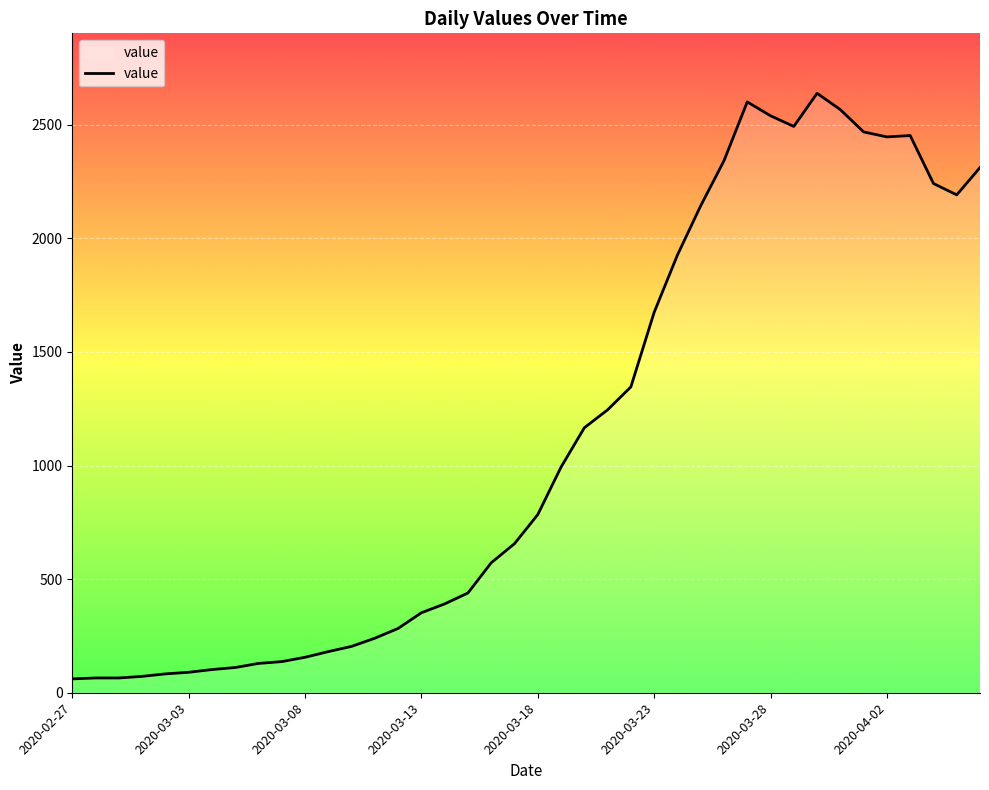

What is the difference between the maximum and minimum values?

2577